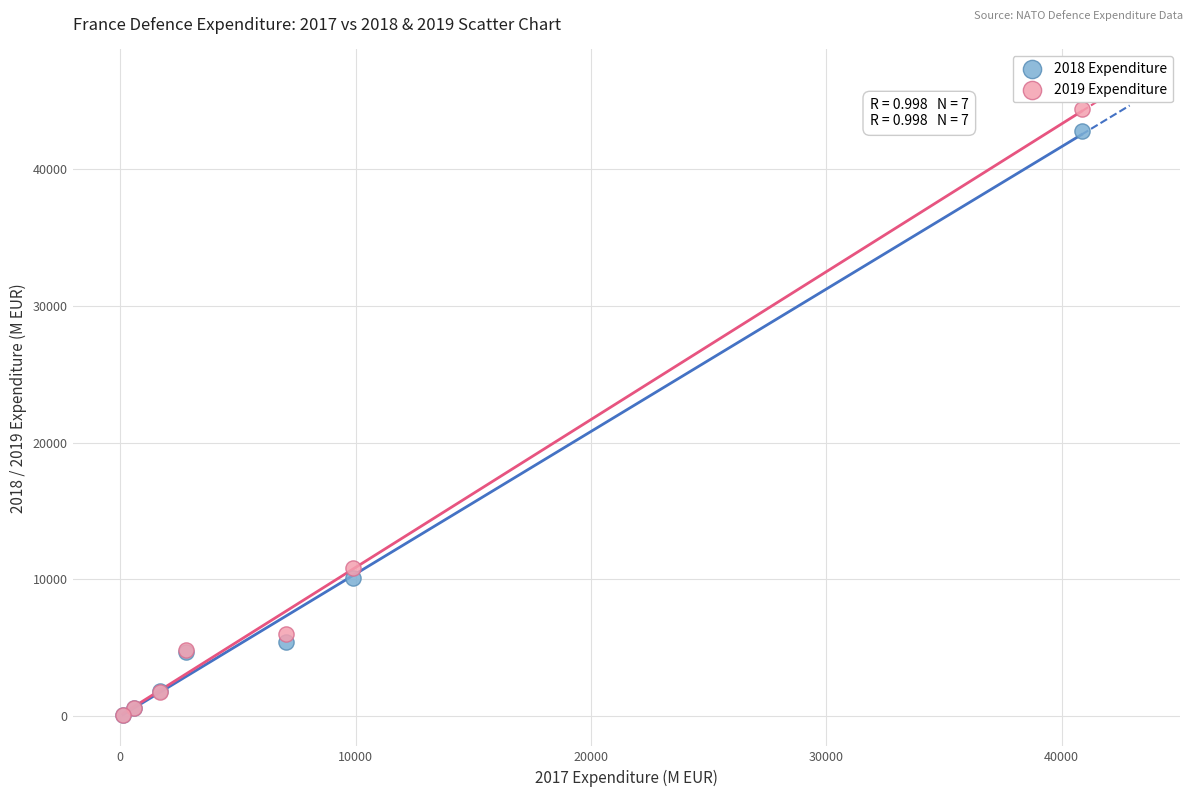

Across all series, what Y value is closest to 22236?

10845.7